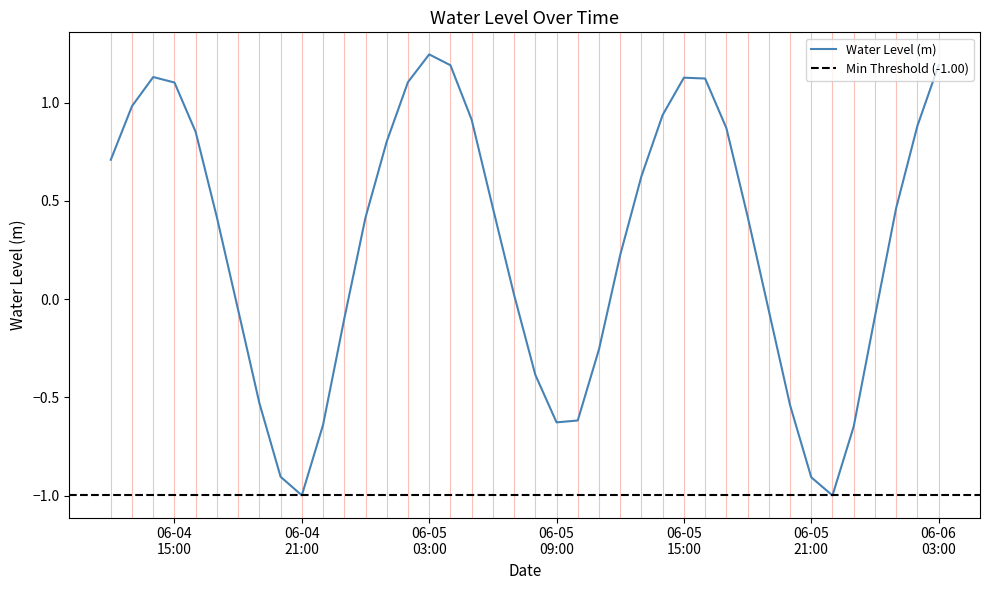

What is the label of the 39th point from the left?

2025-06-06 02:00:00